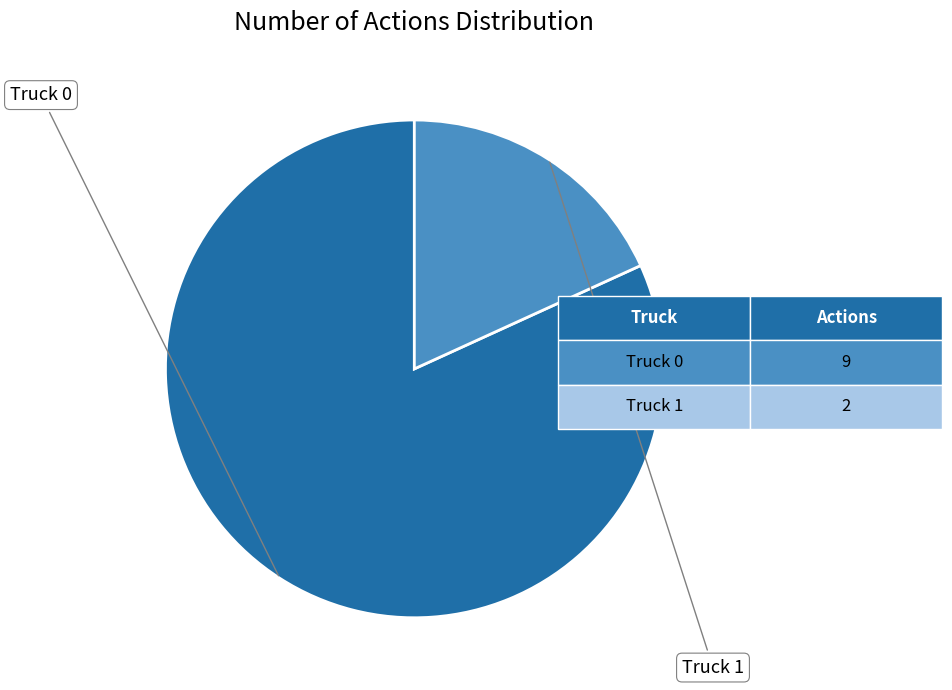

Combined, what portion of the pie is Truck 1 and Truck 0?

100.0%